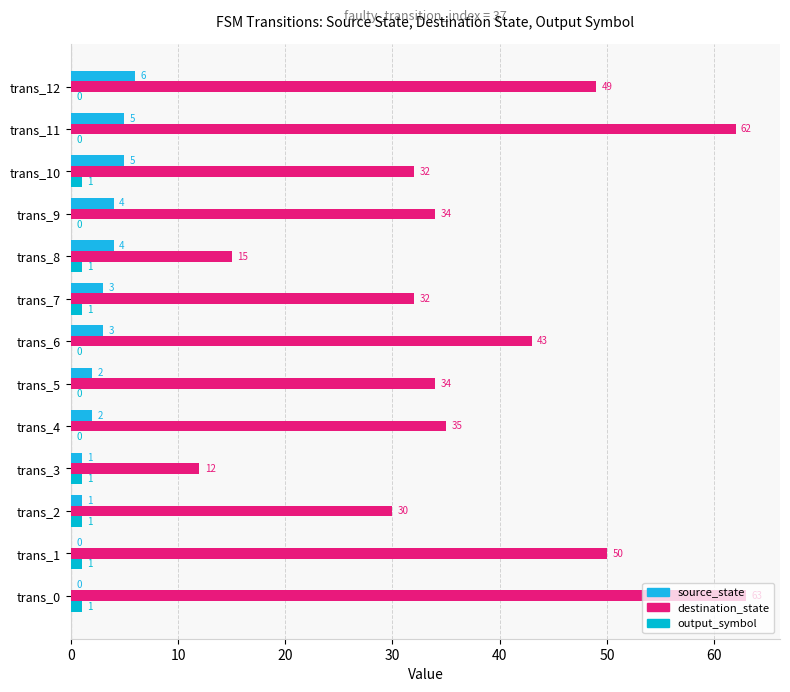

What is the difference between the maximum and second lowest values in the output_symbol series?

1